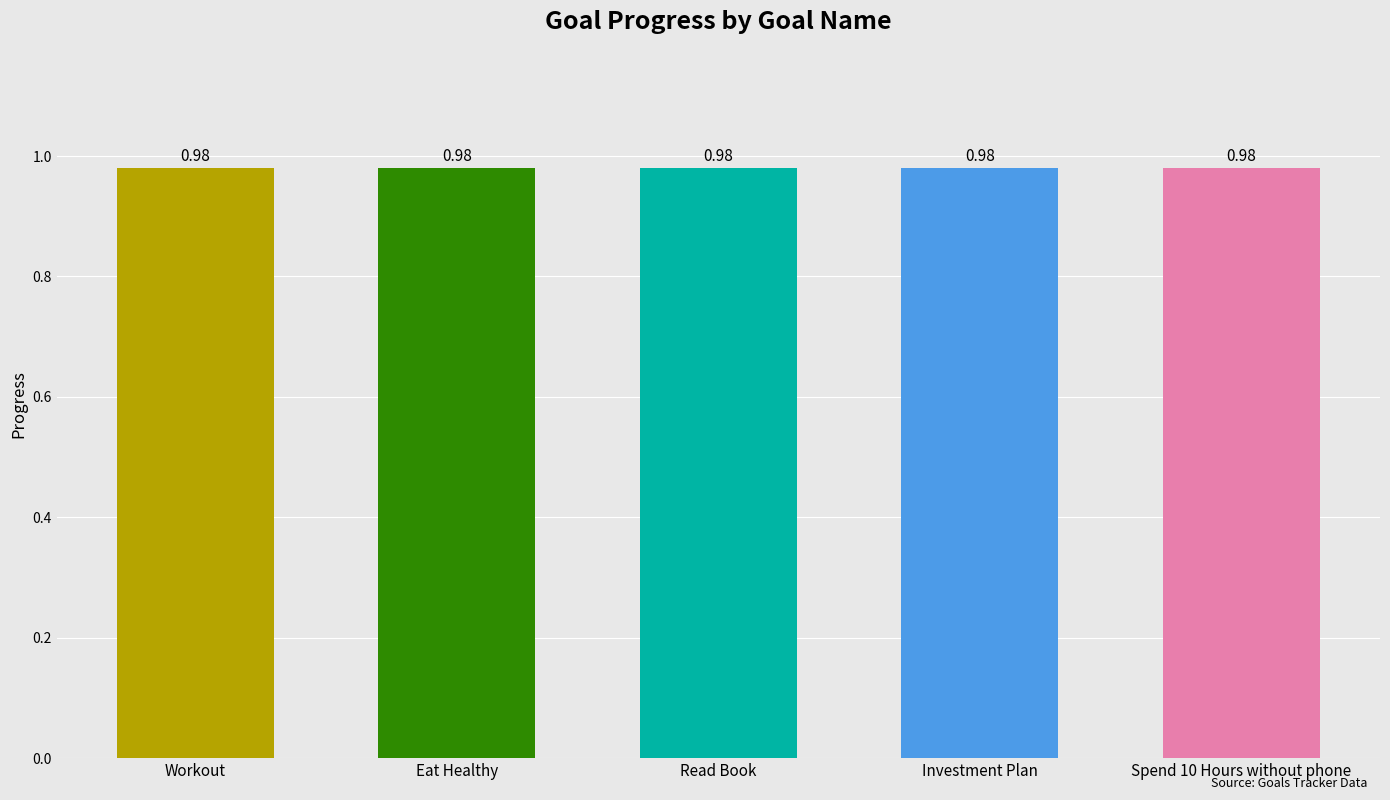

Which series changed the most between Eat Healthy and Read Book?

Progress